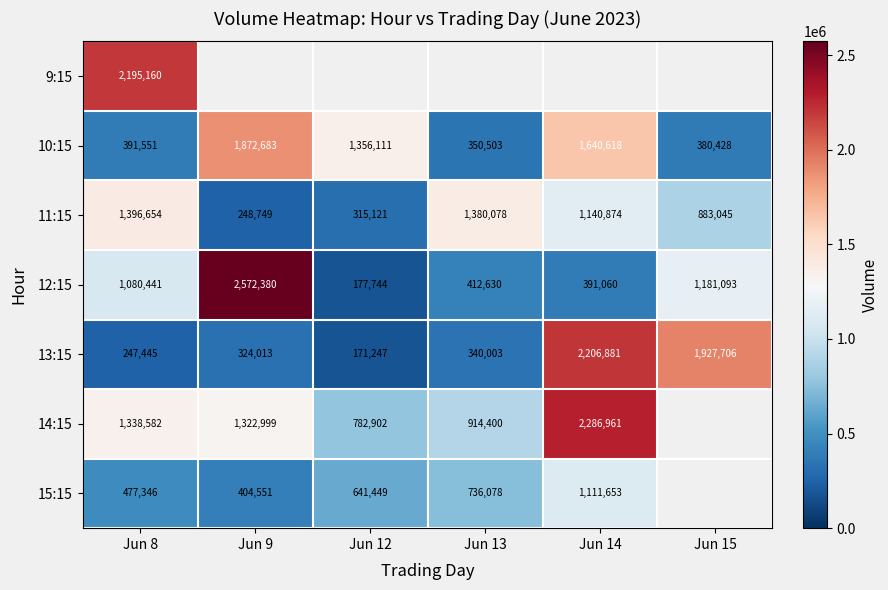

List the labels in order of 10:15 value, largest first.

Jun 9, Jun 14, Jun 12, Jun 8, Jun 15, Jun 13